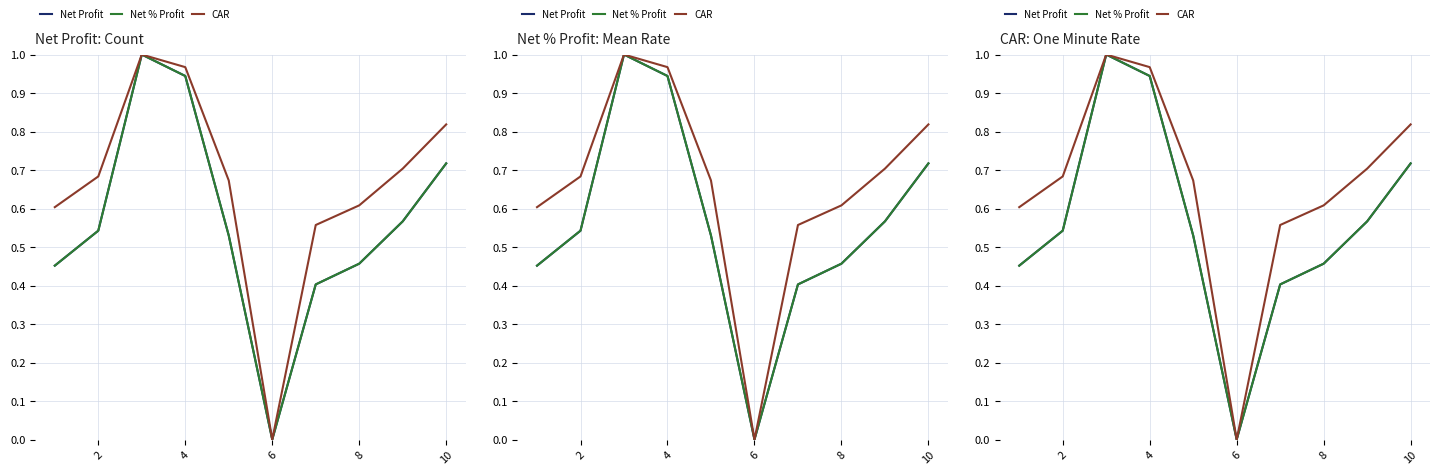

Is it true that Net % Profit equals 0.6 at 12?

False